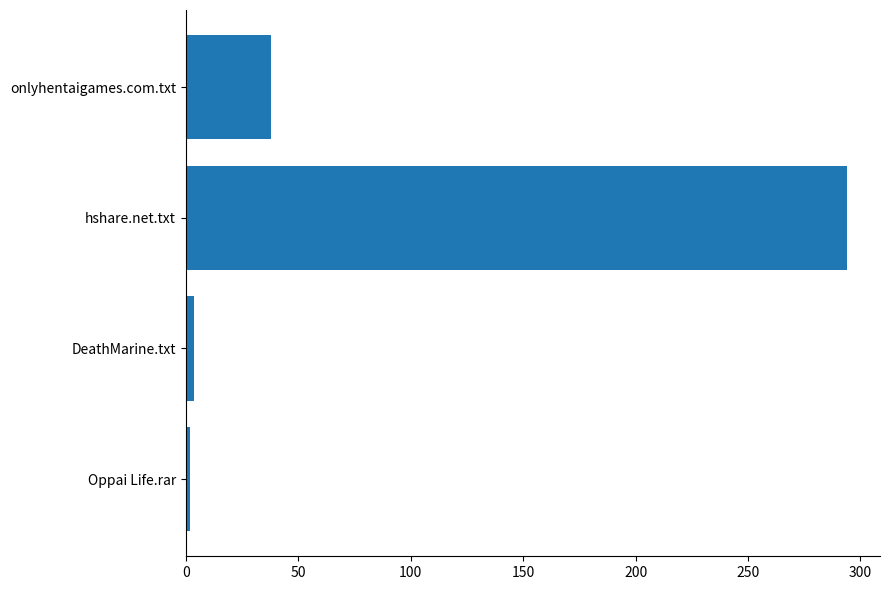

Between Oppai Life.rar and onlyhentaigames.com.txt, which is larger?

onlyhentaigames.com.txt